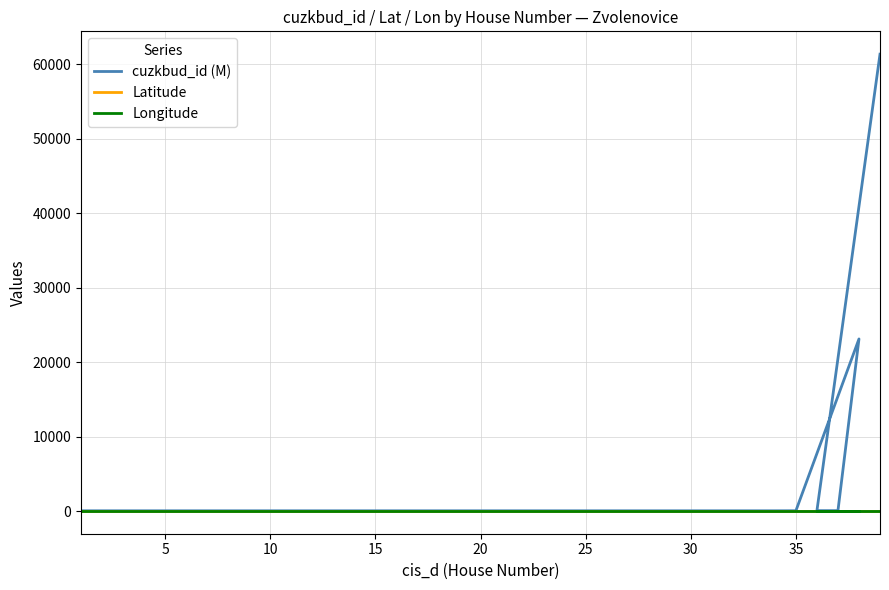

True or false: cuzkbud_id (M) and Longitude intersect in this chart.

False